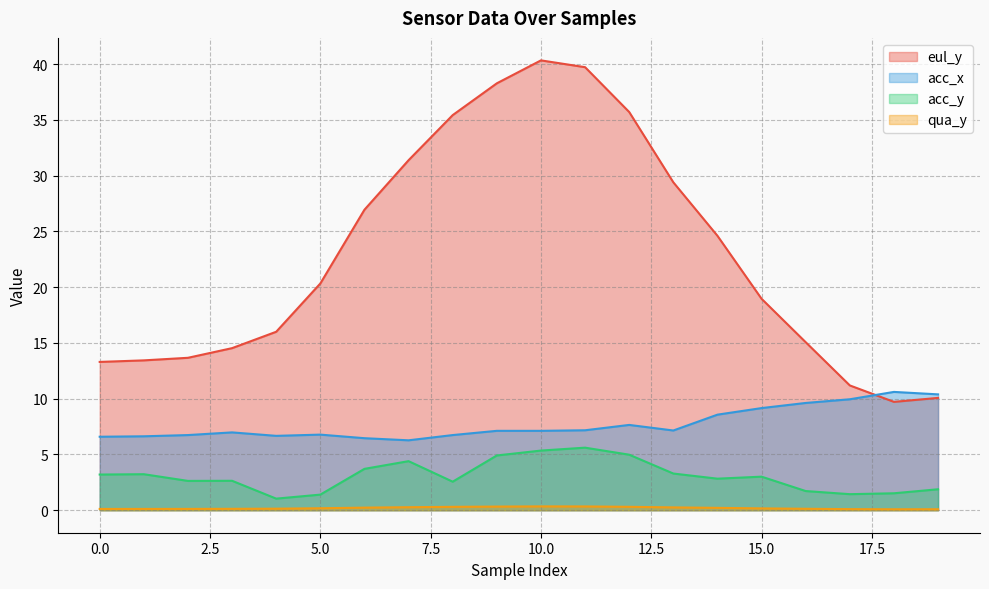

What is the minimum value for acc_y?

1.0